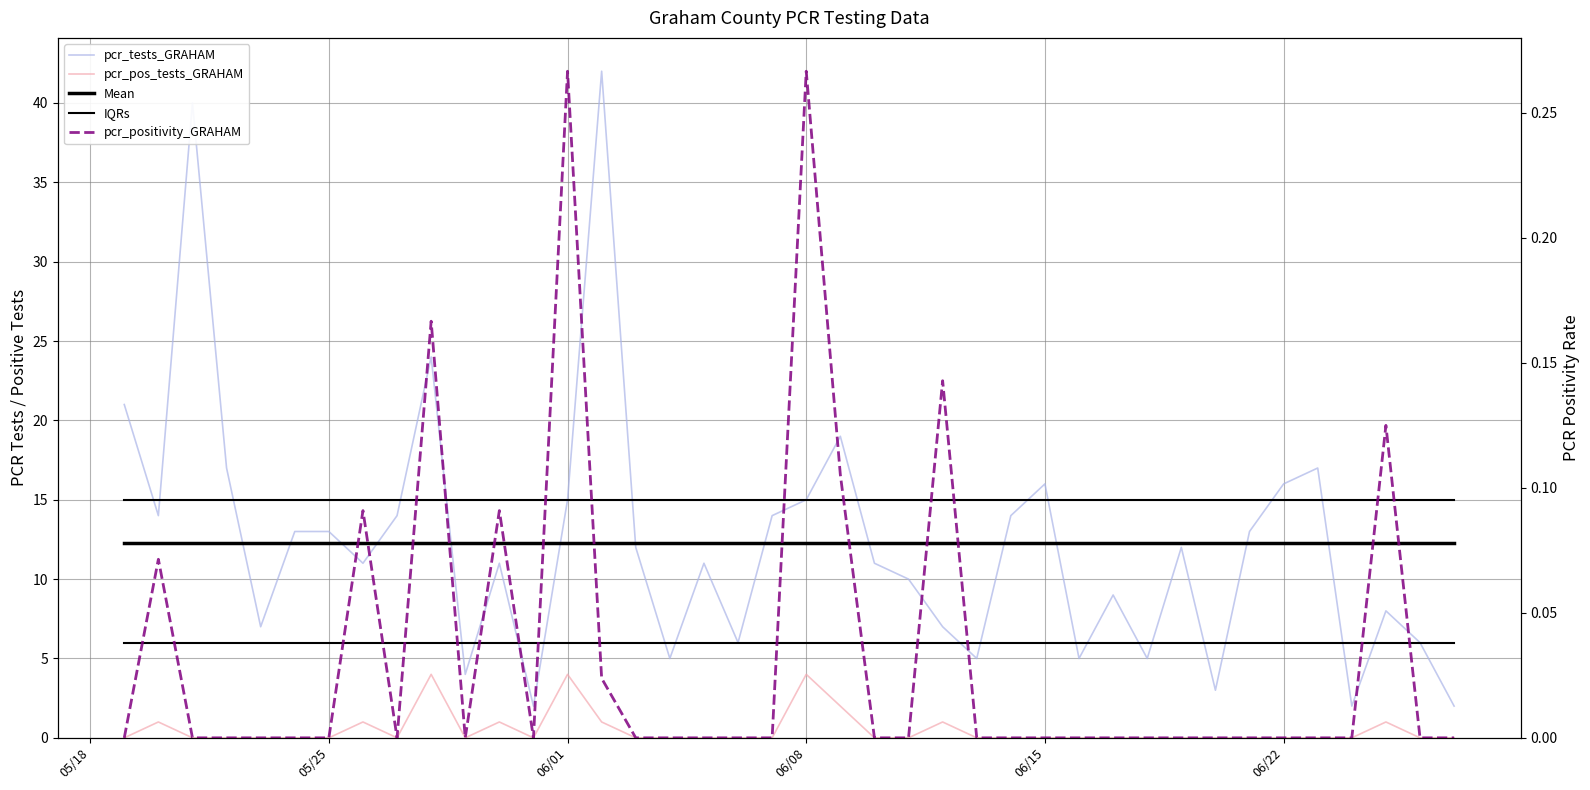

Which series has the largest total across all categories?

pcr_tests_GRAHAM